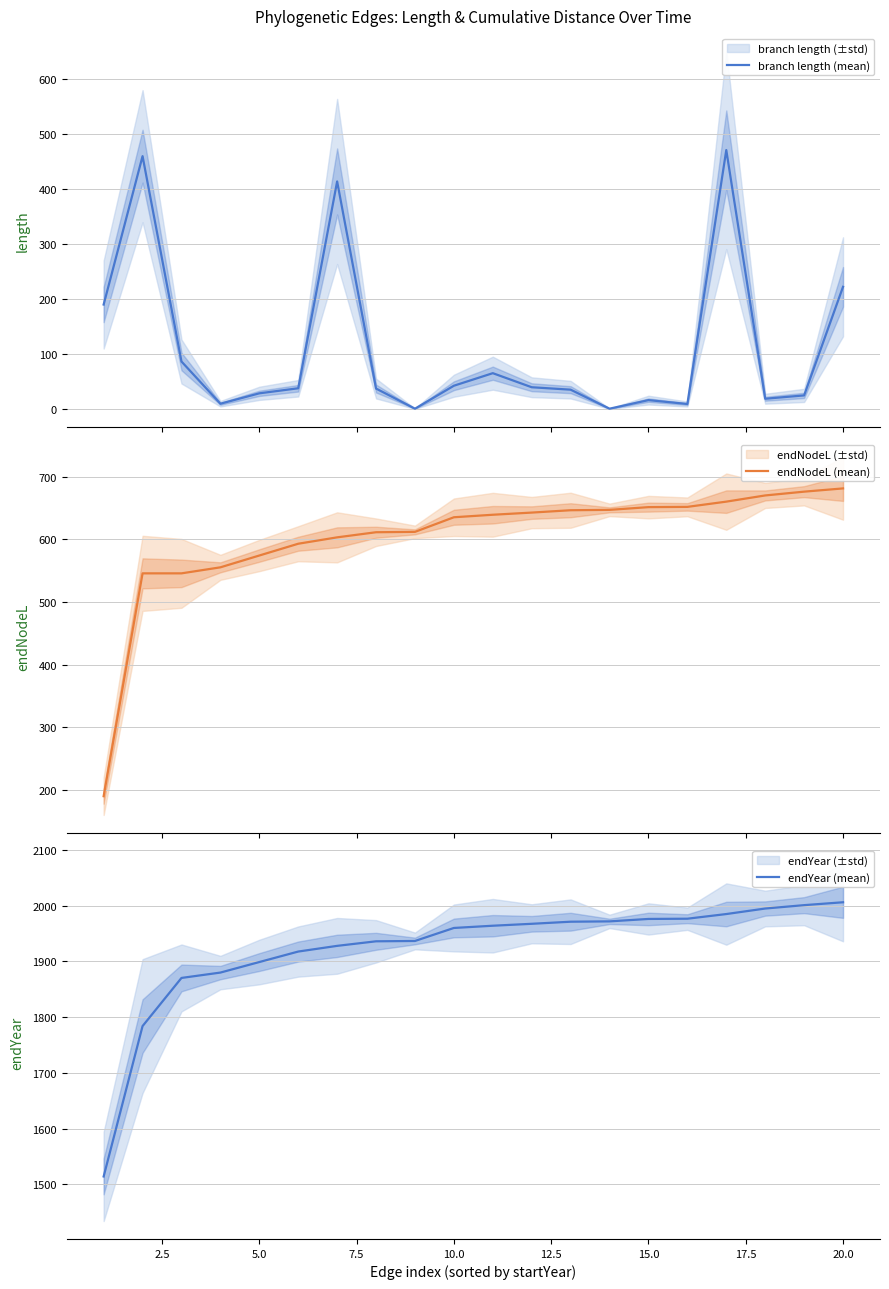

What is the highest value of the branch length (mean) series?

470.6